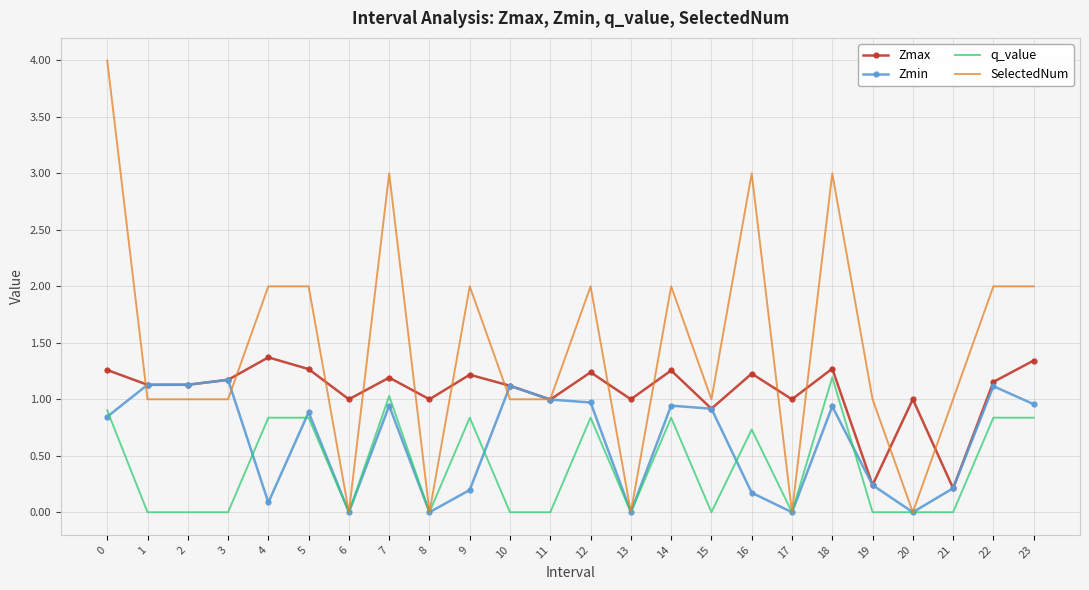

Which series has the largest total across all categories?

SelectedNum